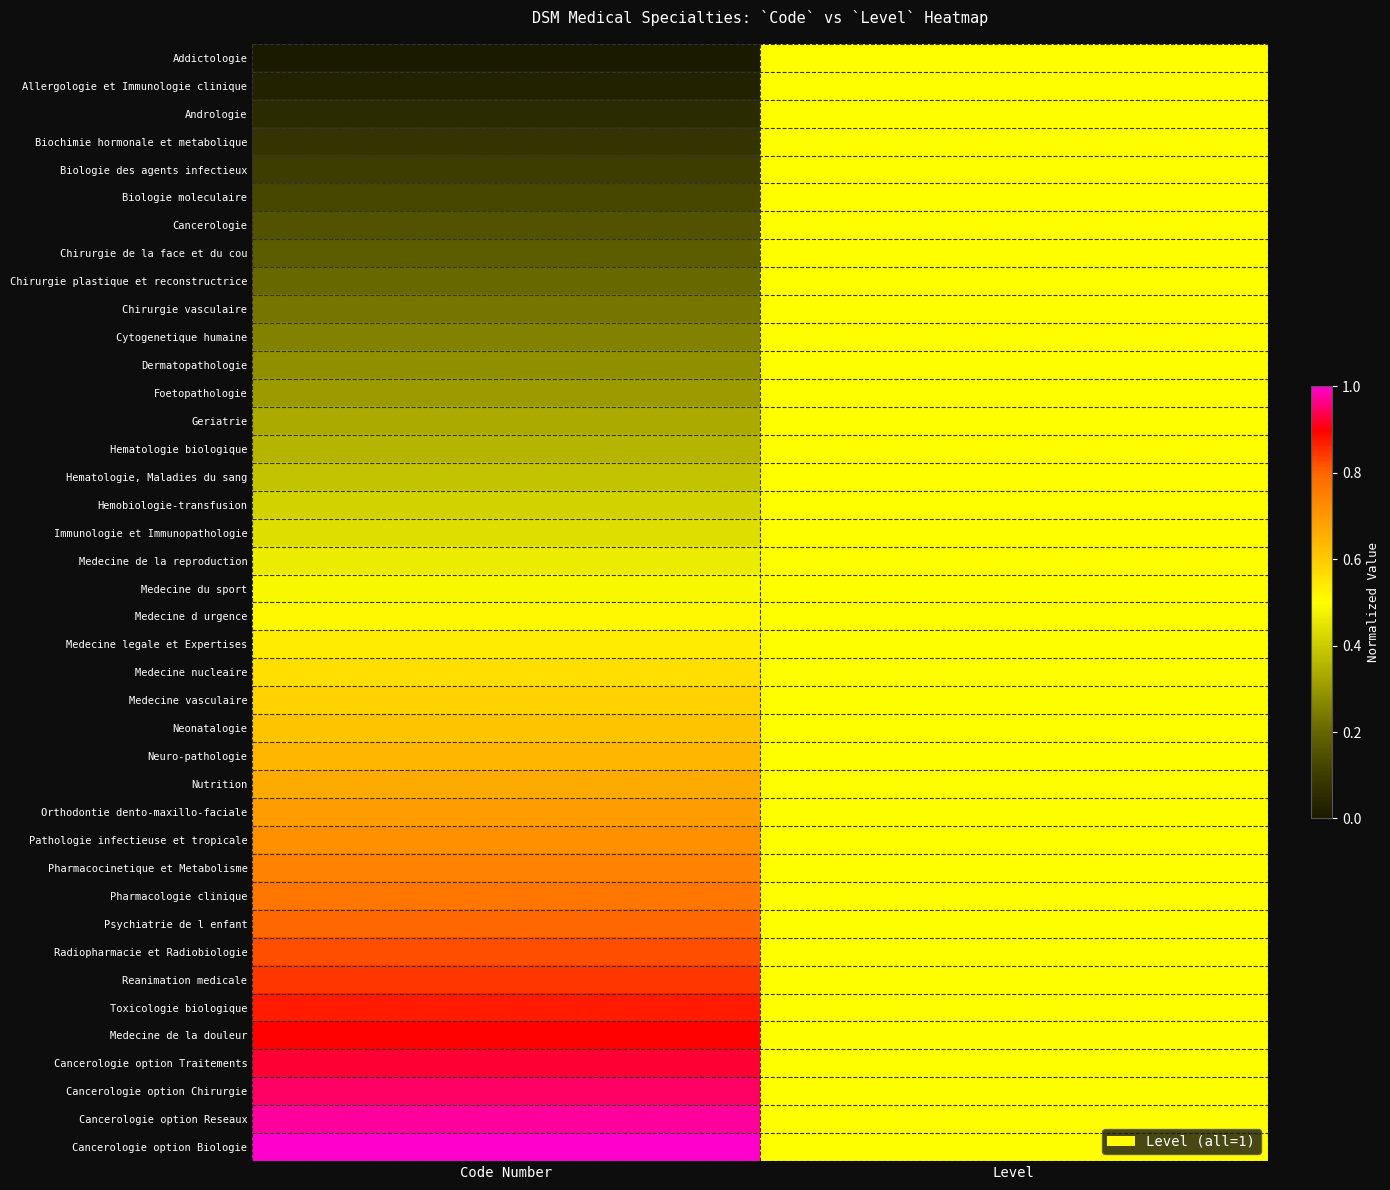

Reading left to right, transcribe all the data shown in this chart.

Addictologie: Code Number=0.0	Level=0.5
Allergologie et Immunologie clinique: Code Number=0.0	Level=0.5
Andrologie: Code Number=0.1	Level=0.5
Biochimie hormonale et metabolique: Code Number=0.1	Level=0.5
Biologie des agents infectieux: Code Number=0.1	Level=0.5
Biologie moleculaire: Code Number=0.1	Level=0.5
Cancerologie: Code Number=0.2	Level=0.5
Chirurgie de la face et du cou: Code Number=0.2	Level=0.5
Chirurgie plastique et reconstructrice: Code Number=0.2	Level=0.5
Chirurgie vasculaire: Code Number=0.2	Level=0.5
Cytogenetique humaine: Code Number=0.3	Level=0.5
Dermatopathologie: Code Number=0.3	Level=0.5
Foetopathologie: Code Number=0.3	Level=0.5
Geriatrie: Code Number=0.3	Level=0.5
Hematologie biologique: Code Number=0.4	Level=0.5
Hematologie, Maladies du sang: Code Number=0.4	Level=0.5
Hemobiologie-transfusion: Code Number=0.4	Level=0.5
Immunologie et Immunopathologie: Code Number=0.4	Level=0.5
Medecine de la reproduction: Code Number=0.5	Level=0.5
Medecine du sport: Code Number=0.5	Level=0.5
Medecine d urgence: Code Number=0.5	Level=0.5
Medecine legale et Expertises: Code Number=0.5	Level=0.5
Medecine nucleaire: Code Number=0.6	Level=0.5
Medecine vasculaire: Code Number=0.6	Level=0.5
Neonatalogie: Code Number=0.6	Level=0.5
Neuro-pathologie: Code Number=0.6	Level=0.5
Nutrition: Code Number=0.7	Level=0.5
Orthodontie dento-maxillo-faciale: Code Number=0.7	Level=0.5
Pathologie infectieuse et tropicale: Code Number=0.7	Level=0.5
Pharmacocinetique et Metabolisme: Code Number=0.7	Level=0.5
Pharmacologie clinique: Code Number=0.8	Level=0.5
Psychiatrie de l enfant: Code Number=0.8	Level=0.5
Radiopharmacie et Radiobiologie: Code Number=0.8	Level=0.5
Reanimation medicale: Code Number=0.8	Level=0.5
Toxicologie biologique: Code Number=0.9	Level=0.5
Medecine de la douleur: Code Number=0.9	Level=0.5
Cancerologie option Traitements: Code Number=0.9	Level=0.5
Cancerologie option Chirurgie: Code Number=0.9	Level=0.5
Cancerologie option Reseaux: Code Number=1.0	Level=0.5
Cancerologie option Biologie: Code Number=1.0	Level=0.5